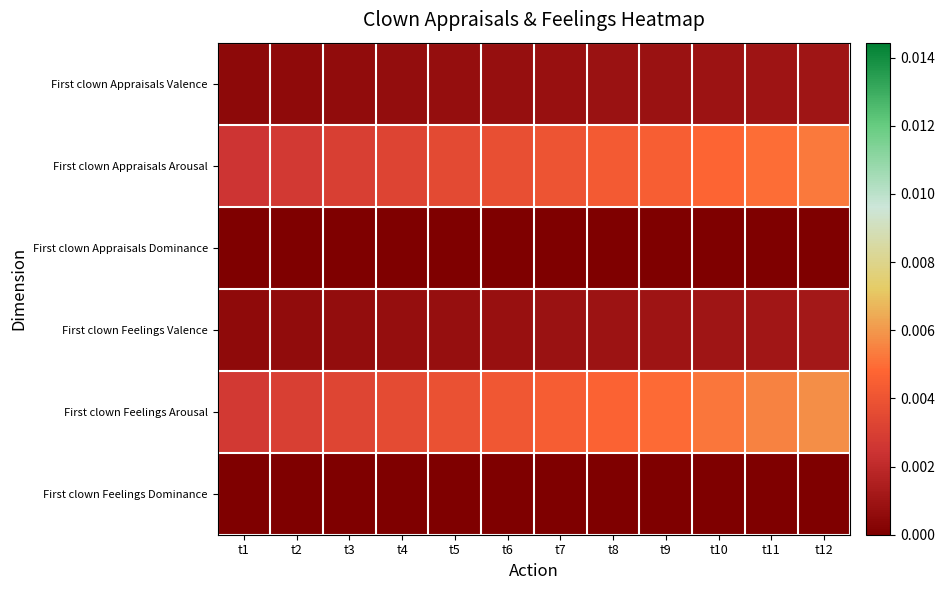

At how many categories does at least one series exceed 0?

12